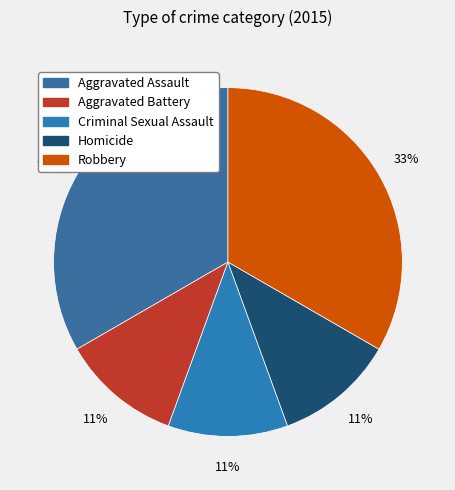

Combined, do Robbery and Aggravated Assault account for over 50%?

Yes